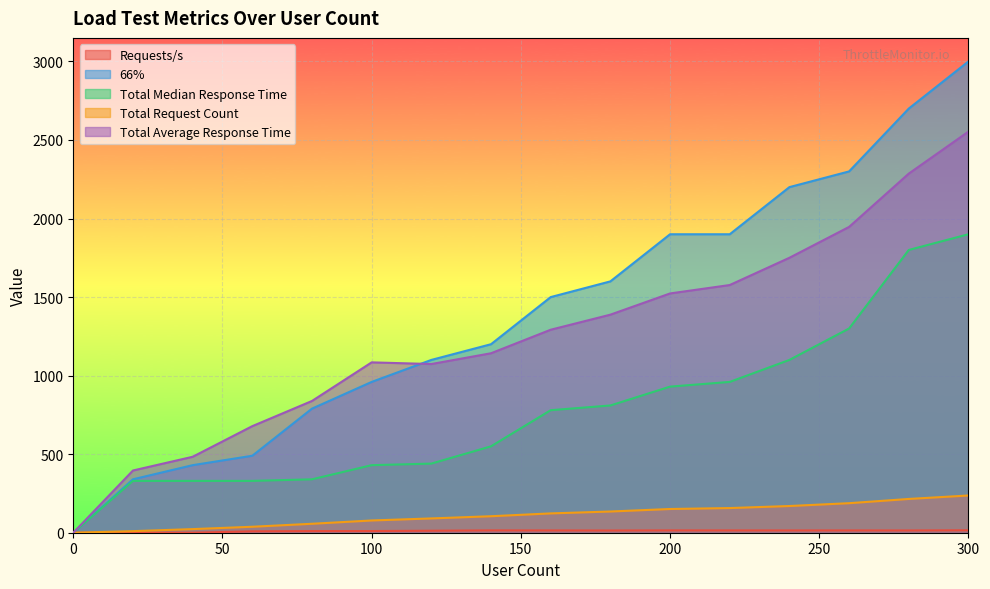

Reading left to right, transcribe all the data shown in this chart.

Requests/s: 0.0	0.0	0.0	9.0	10.5	10.7	12.8	14.8	14.5	14.0	14.8	14.6	14.4	14.5	14.3	15.5
66%: 0.0	340.0	430.0	490.0	790.0	960.0	1100.0	1200.0	1500.0	1600.0	1900.0	1900.0	2200.0	2300.0	2700.0	3000.0
Total Median Response Time: 0.0	330.0	330.0	330.0	340.0	430.0	440.0	550.0	780.0	810.0	930.0	960.0	1100.0	1300.0	1800.0	1900.0
Total Request Count: 0.0	10.0	23.0	38.0	57.0	78.0	91.0	105.0	123.0	135.0	151.0	157.0	170.0	188.0	215.0	237.0
Total Average Response Time: 0.0	396.0	483.4	678.5	838.8	1084.5	1073.8	1142.4	1292.2	1388.1	1523.2	1576.8	1750.2	1946.7	2286.0	2553.4